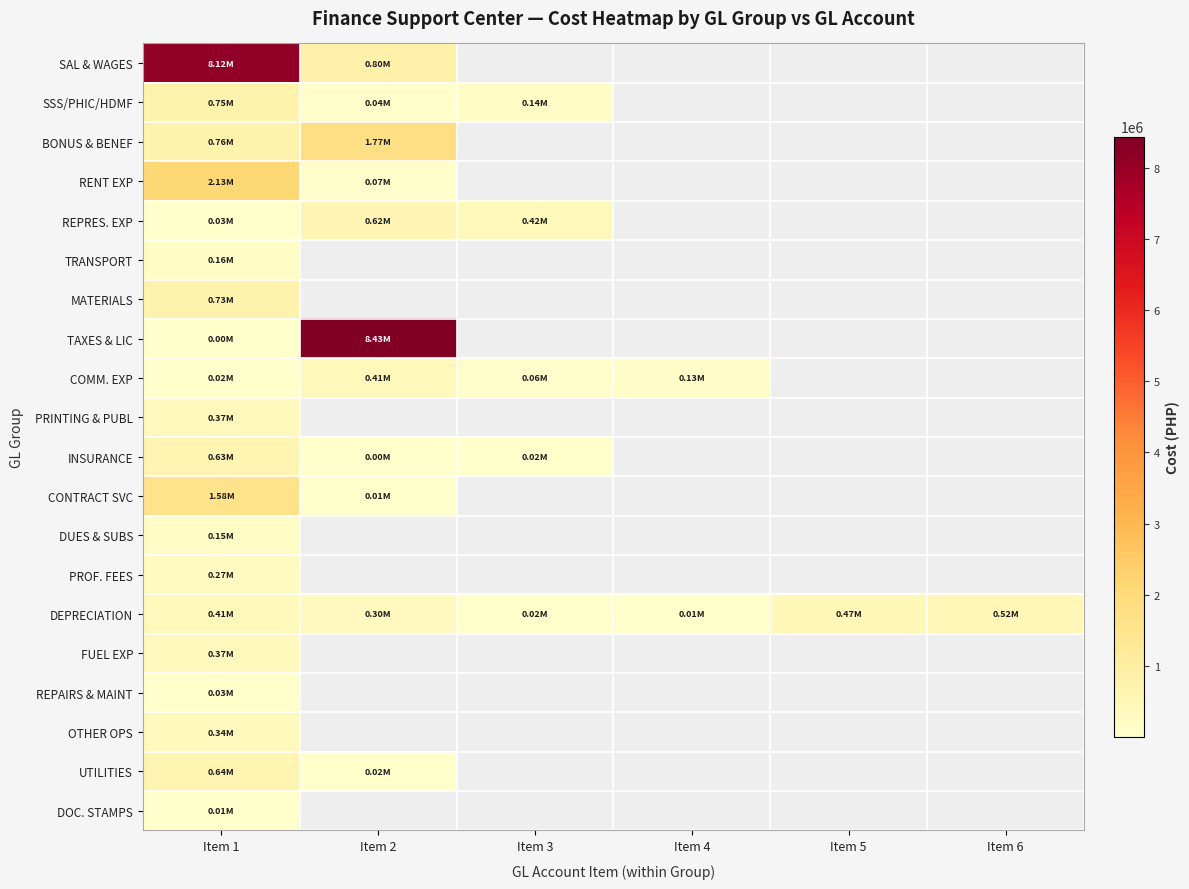

Rank the series by their maximum value, from highest to lowest.

TAXES & LIC, SAL & WAGES, RENT EXP, BONUS & BENEF, CONTRACT SVC, SSS/PHIC/HDMF, MATERIALS, UTILITIES, INSURANCE, REPRES. EXP, DEPRECIATION, COMM. EXP, PRINTING & PUBL, FUEL EXP, OTHER OPS, PROF. FEES, TRANSPORT, DUES & SUBS, REPAIRS & MAINT, DOC. STAMPS